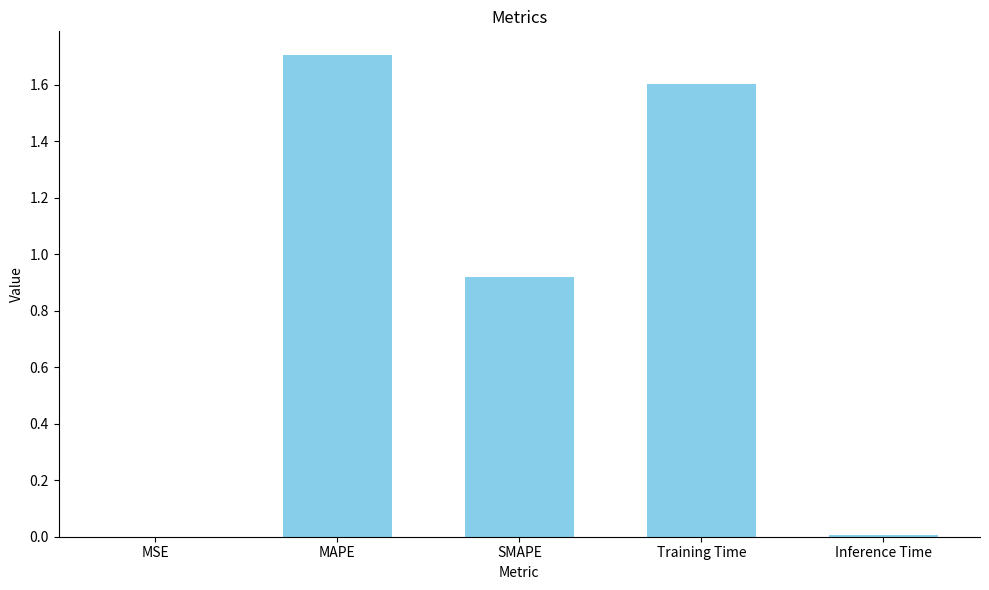

True or false: the data shows 1.4 at SMAPE.

False